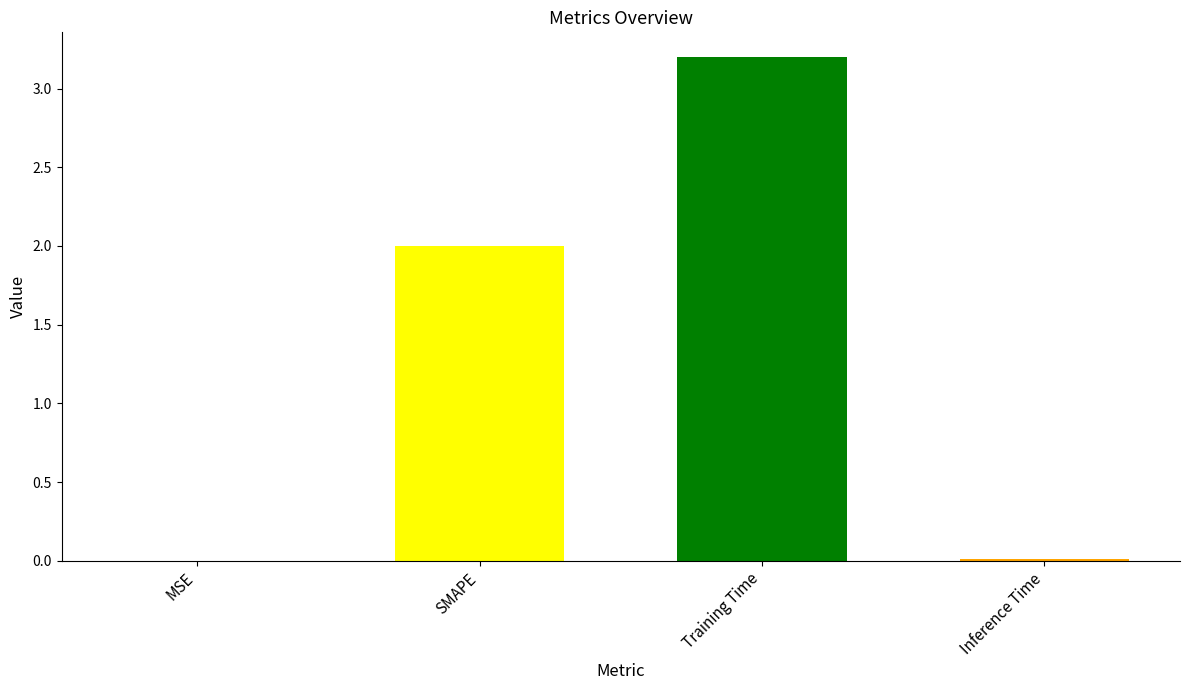

Is it true that the value at Training Time is 0.9?

False